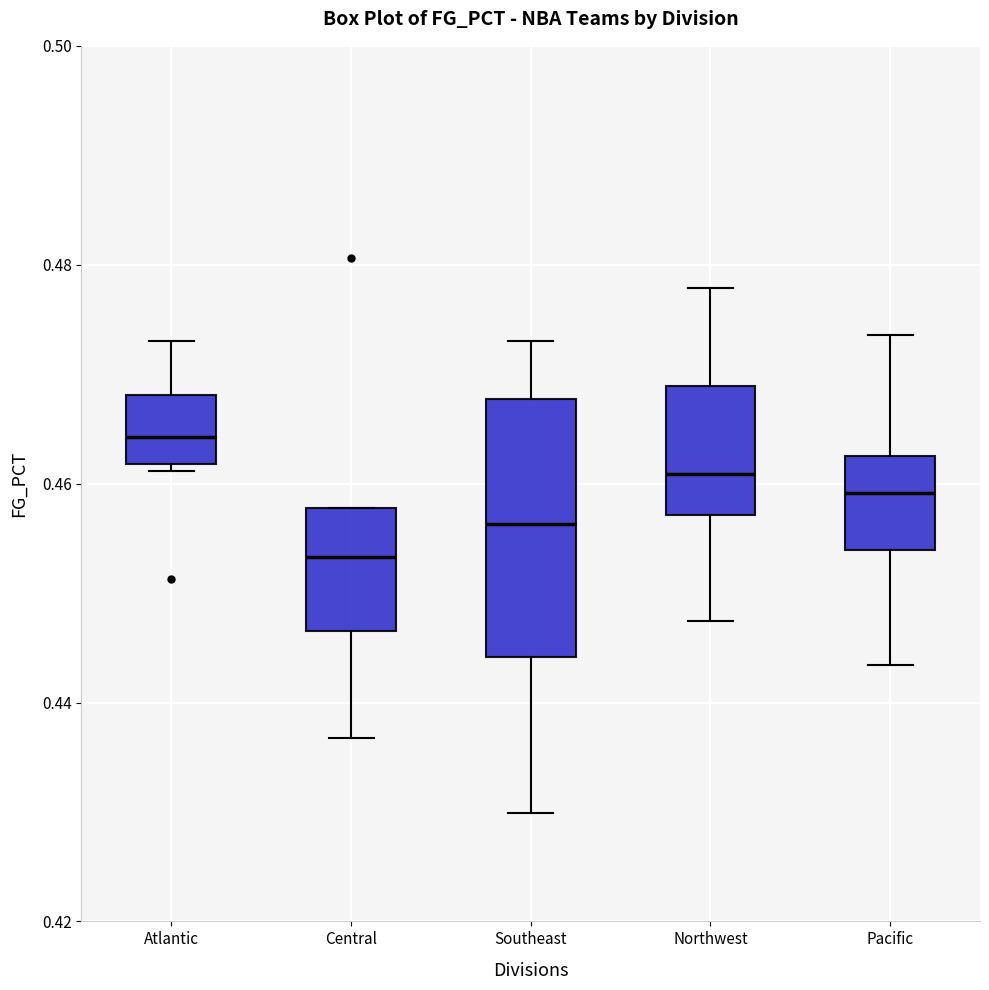

Reading left to right, read every box against the y-axis: the position of its median line, the range the box covers, and the ends of its whiskers. The values are not printed on the chart, so give them approximately, as read against the axis.

Atlantic: median 0.464, box 0.462 to 0.468, whiskers 0.462 (just below the box's lower edge) to 0.474
Central: median 0.454, box 0.446 to 0.458, whiskers 0.436 to 0.458
Southeast: median 0.456, box 0.444 to 0.468, whiskers 0.430 to 0.474
Northwest: median 0.460, box 0.458 to 0.468, whiskers 0.448 to 0.478
Pacific: median 0.460, box 0.454 to 0.462, whiskers 0.444 to 0.474